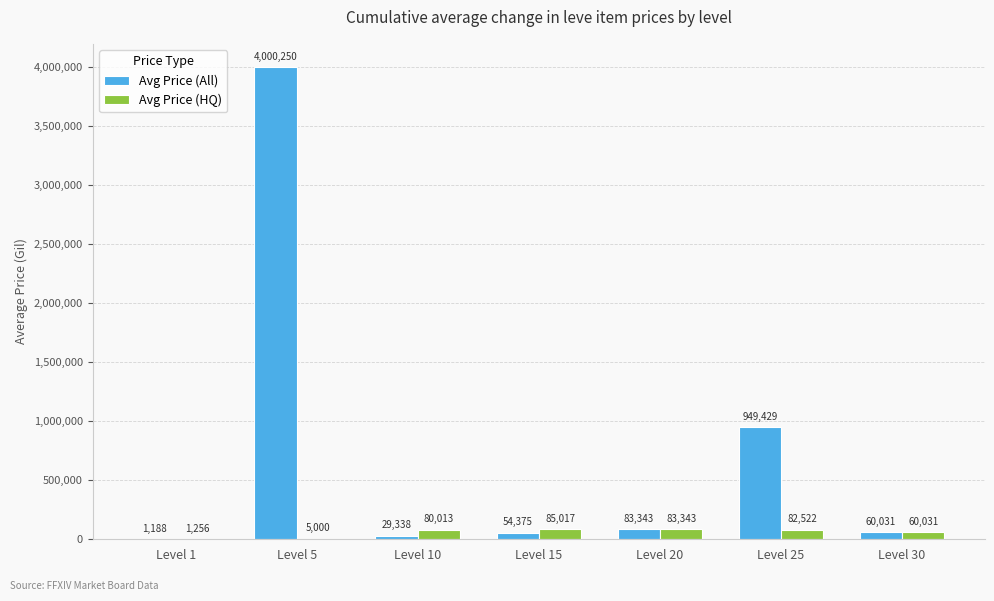

What is the highest value of the Avg Price (All) series?

4000250.0